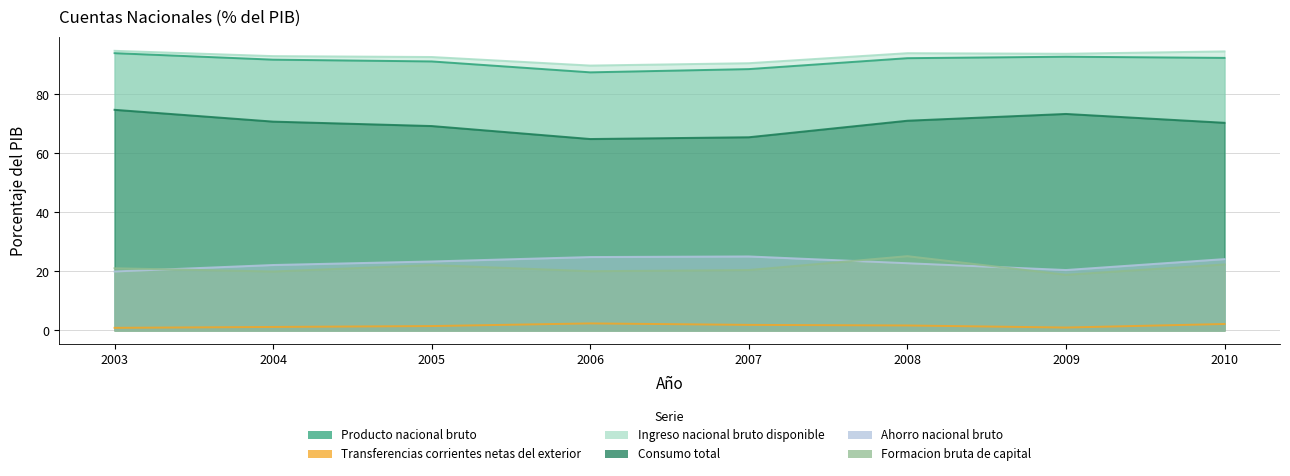

Where is the first local maximum for Transferencias corrientes netas del exterior?

2006